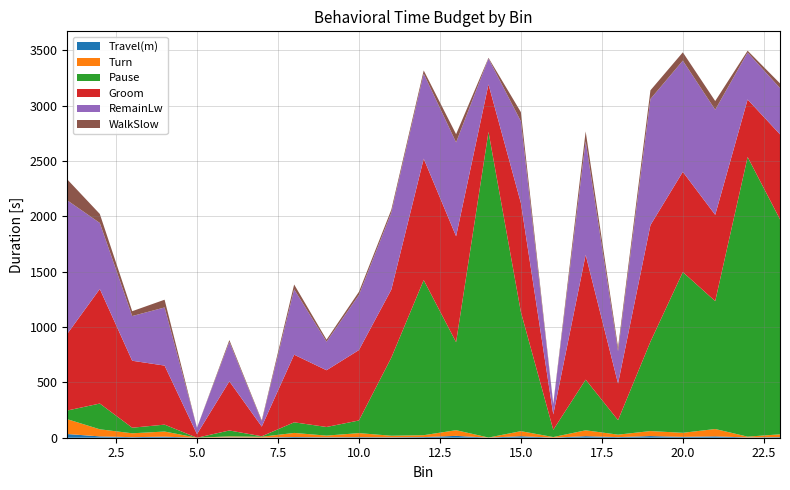

Reading right to left, extract all data points from this chart.

Travel(m): 5.5	2.5	12.3	7.9	14.9	5.4	14.0	0.8	13.7	0.8	16.7	5.7	3.8	5.3	3.6	6.3	1.8	3.8	0.0	9.5	5.0	12.1	33.3
Turn: 25.3	7.2	66.4	36.4	45.3	22.4	53.0	5.3	45.5	0.7	51.4	17.1	14.2	36.3	15.5	37.0	7.0	8.4	0.0	46.4	35.0	64.0	133.8
Pause: 1942.6	2527.2	1155.6	1452.6	807.7	130.9	458.0	65.6	1077.2	2762.7	795.4	1401.8	705.7	114.3	78.0	96.0	4.3	53.4	0.0	62.5	50.5	232.7	79.1
Groom: 768.5	519.7	779.8	906.0	1053.5	331.4	1128.0	139.1	985.1	429.0	957.2	1097.2	614.6	636.4	512.7	611.0	87.5	444.2	32.7	533.6	605.1	1035.4	694.5
RemainLw: 418.0	424.4	949.6	1005.0	1139.6	291.5	1026.6	92.6	738.4	233.1	848.3	768.2	695.5	498.1	257.6	591.3	47.8	355.8	57.0	525.4	404.0	596.5	1203.7
WalkSlow: 42.2	16.7	78.9	75.0	78.5	34.6	88.6	4.2	82.4	7.0	74.0	28.9	26.7	28.3	18.8	43.2	8.5	17.2	0.0	70.0	43.8	81.4	188.7